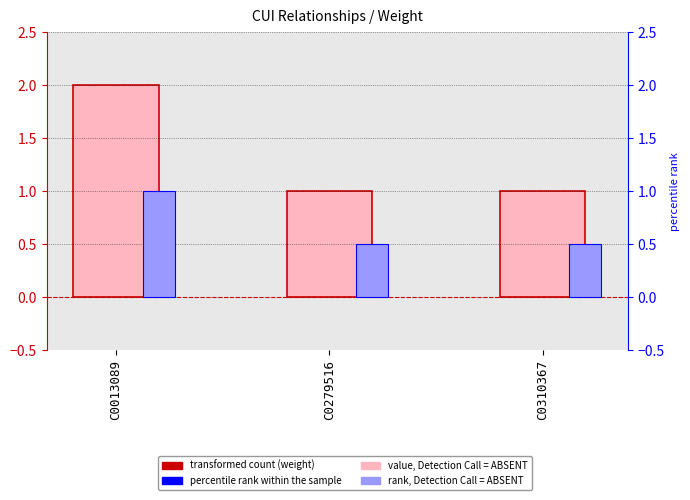

Where is percentile rank within the sample nearest to the value 0?

C0279516